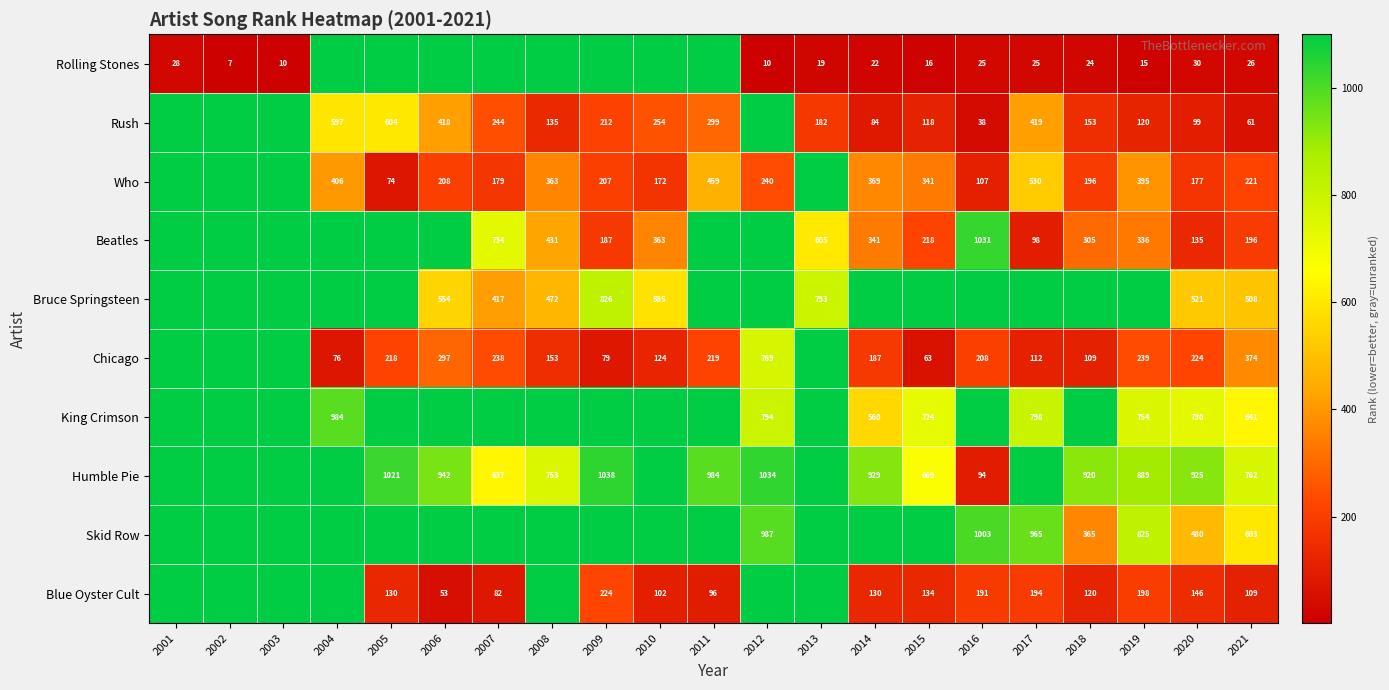

Which has a higher value, 2016 or 2020?

2020